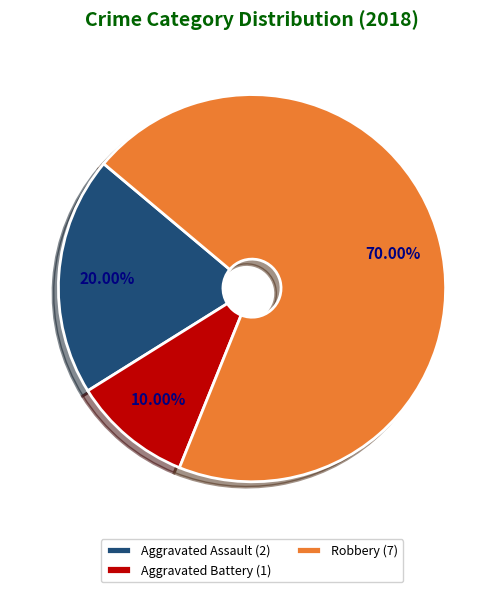

Which slice is the smallest?

Aggravated Battery (1)